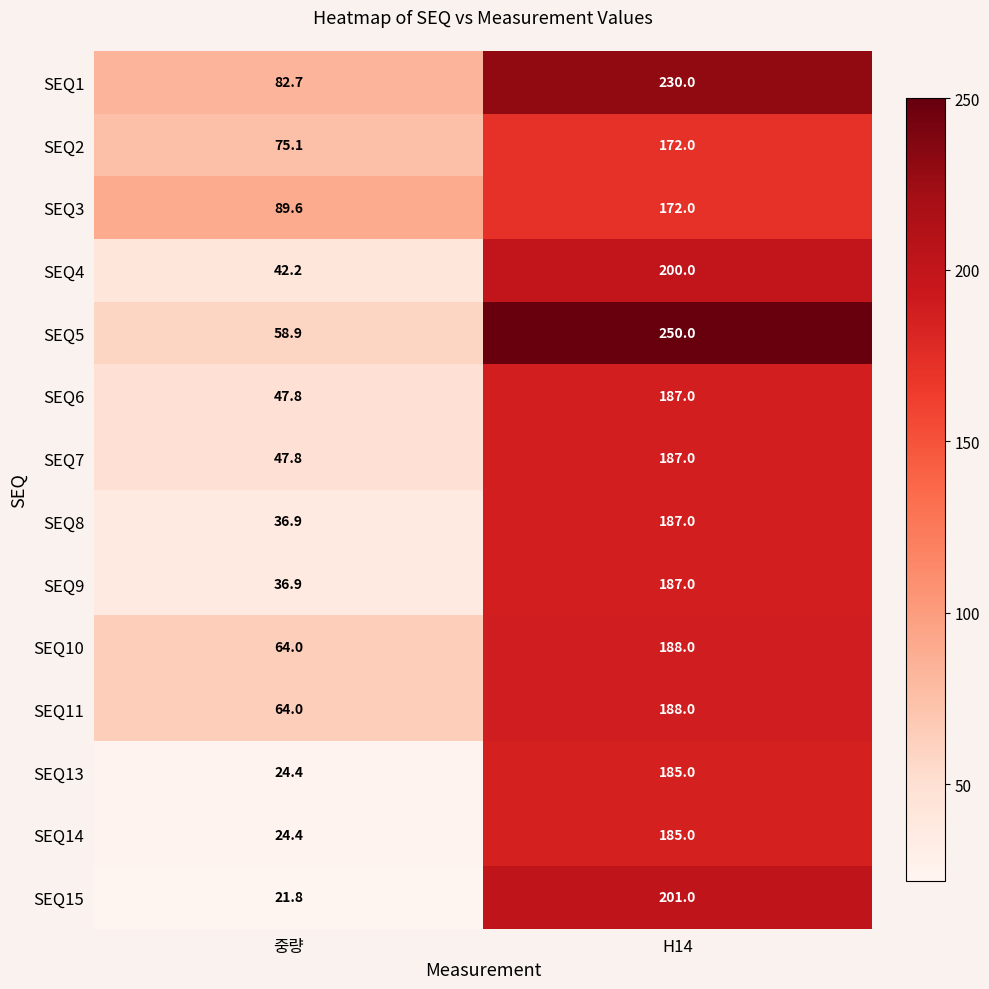

Is it true that SEQ3 equals 36.6 at 중량?

False